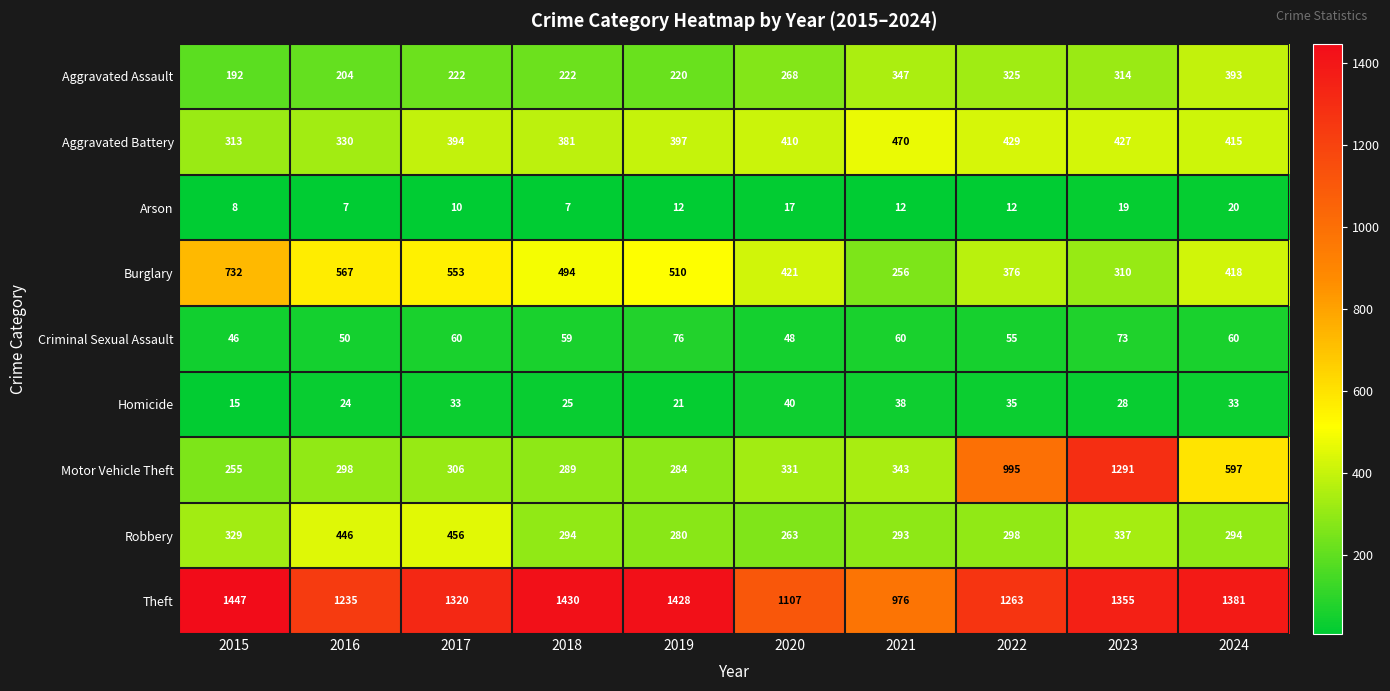

What value does the Motor Vehicle Theft series have at 2023?

1291